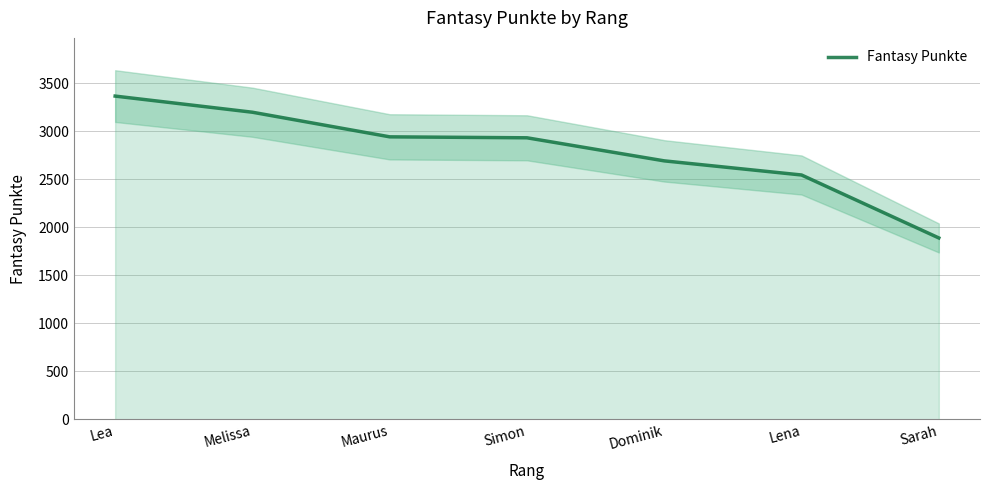

Rank the categories by value from highest to lowest.

Lea, Melissa, Maurus, Simon, Dominik, Lena, Sarah